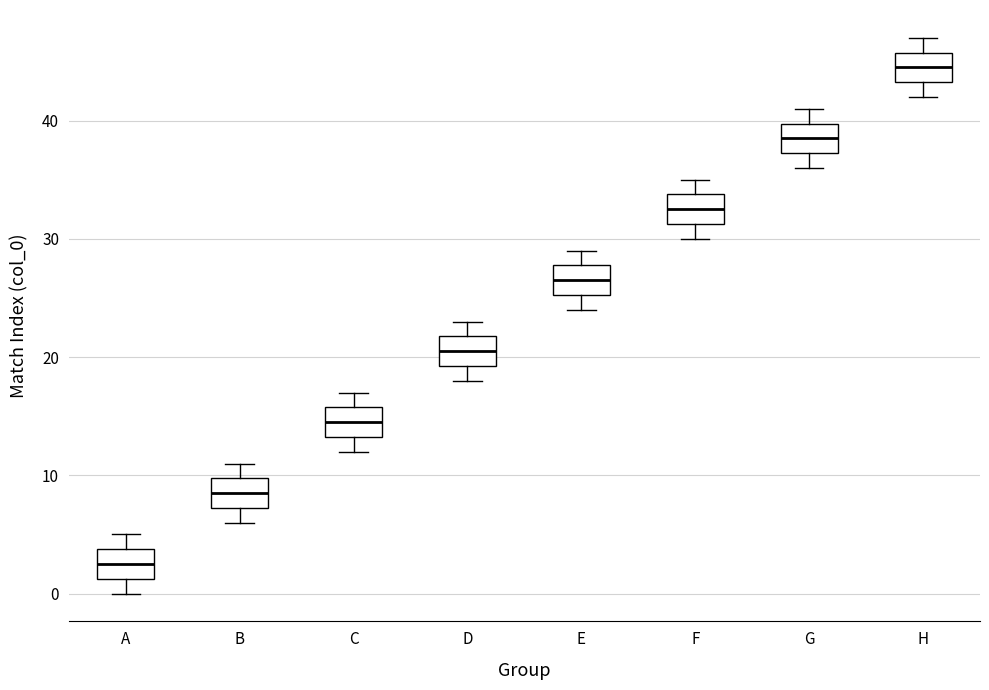

Reading left to right, read every box against the y-axis: the position of its median line, the range the box covers, and the ends of its whiskers. The values are not printed on the chart, so give them approximately, as read against the axis.

A: median 3, box 1 to 4, whiskers 0 to 5
B: median 9, box 7 to 10, whiskers 6 to 11
C: median 15, box 13 to 16, whiskers 12 to 17
D: median 21, box 19 to 22, whiskers 18 to 23
E: median 27, box 25 to 28, whiskers 24 to 29
F: median 33, box 31 to 34, whiskers 30 to 35
G: median 39, box 37 to 40, whiskers 36 to 41
H: median 45, box 43 to 46, whiskers 42 to 47